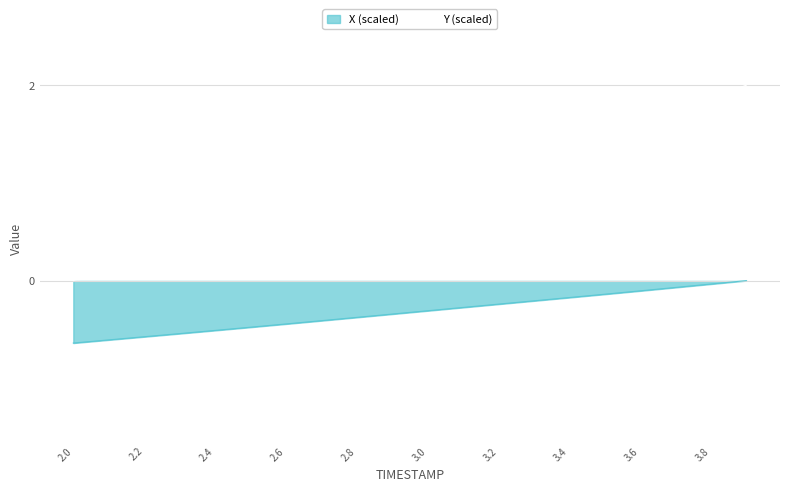

Reading right to left, list all the values displayed in this chart.

X: 3.9=0.0	3.8=-0.0	3.7=-0.1	3.6=-0.1	3.5=-0.1	3.4=-0.2	3.3=-0.2	3.2=-0.2	3.1=-0.3	3.0=-0.3	2.9=-0.3	2.8=-0.4	2.7=-0.4	2.6=-0.4	2.5=-0.5	2.4=-0.5	2.3=-0.5	2.2=-0.6	2.1=-0.6	2.0=-0.6
Y: 3.9=2.0	3.8=1.9	3.7=1.7	3.6=1.6	3.5=1.5	3.4=1.4	3.3=1.3	3.2=1.2	3.1=1.1	3.0=1.0	2.9=1.0	2.8=0.9	2.7=0.8	2.6=0.7	2.5=0.6	2.4=0.5	2.3=0.3	2.2=0.2	2.1=0.1	2.0=0.0